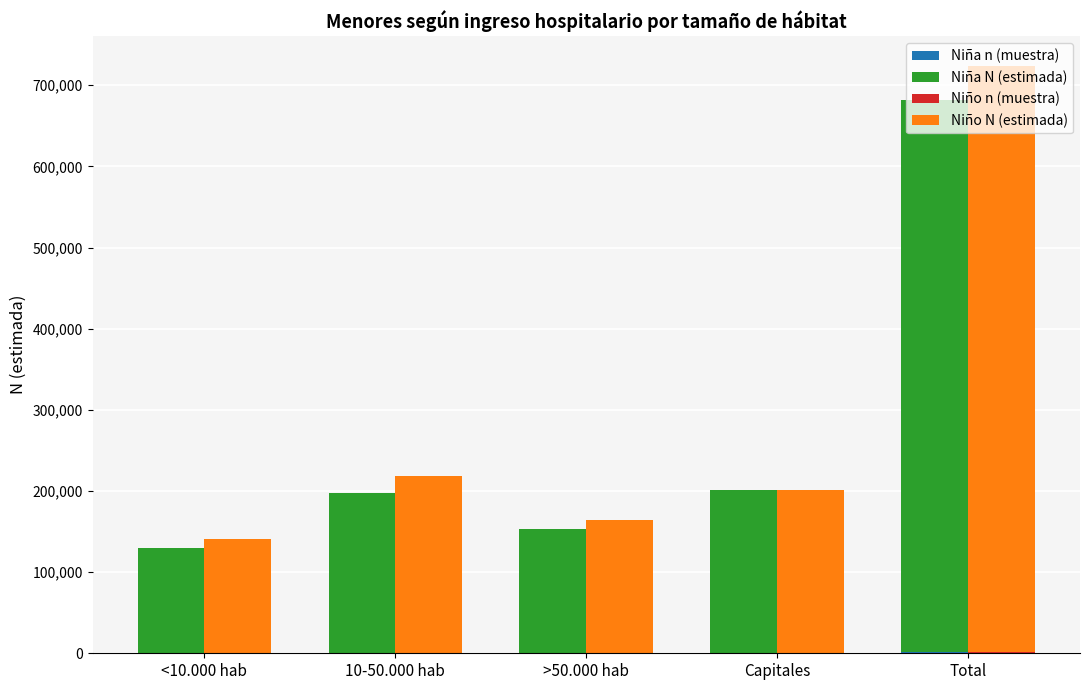

True or false: Niño N (estimada) has a value of 163464 at >50.000 hab.

True